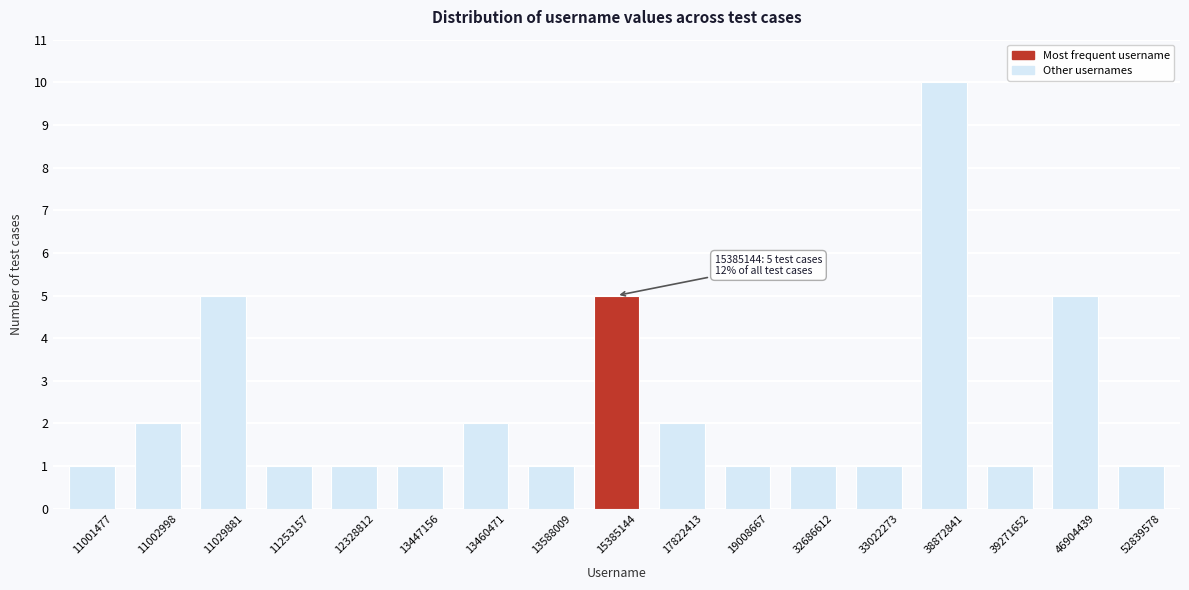

Reading left to right, transcribe all the data shown in this chart.

11001477=1	11002998=2	11029881=5	11253157=1	12328812=1	13447156=1	13460471=2	13588009=1	15385144=5	17822413=2	19008667=1	32686612=1	33022273=1	38872841=10	39271652=1	46904439=5	52839578=1